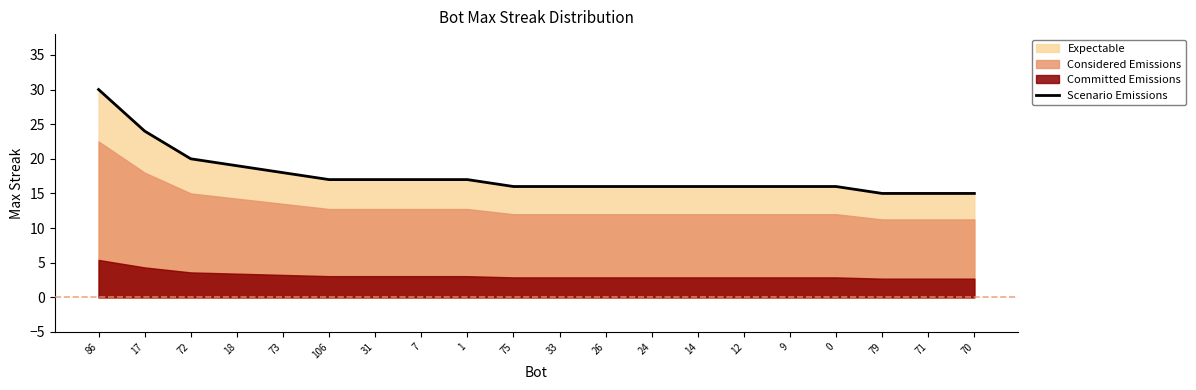

What is the approximate value at 72, to the nearest 10?

20